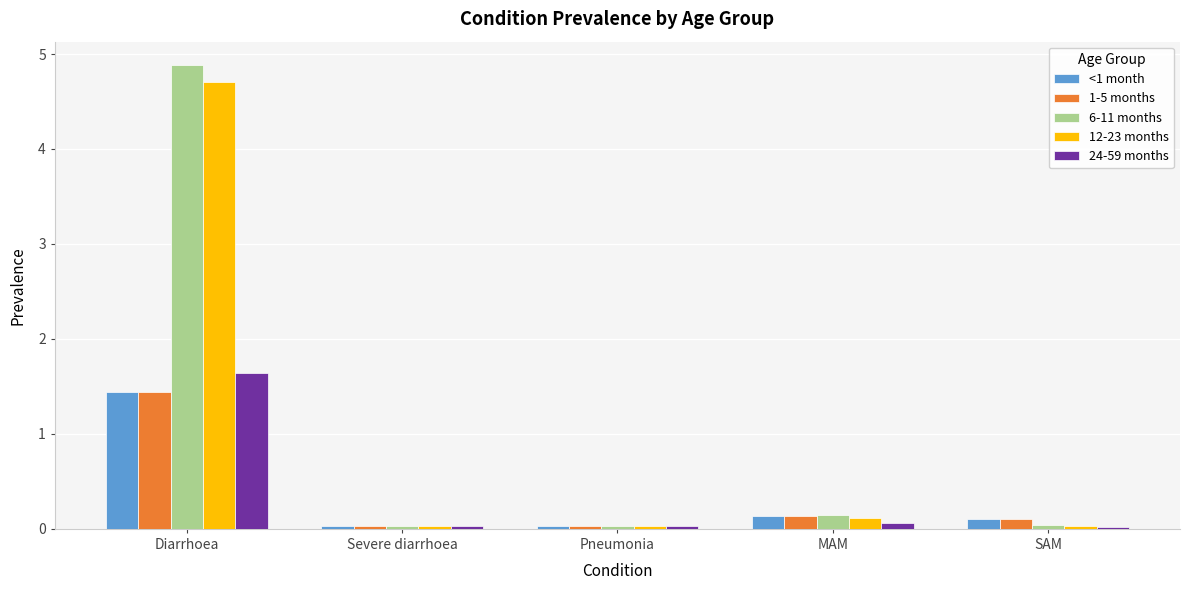

At which category is the sum across all series the highest?

Diarrhoea